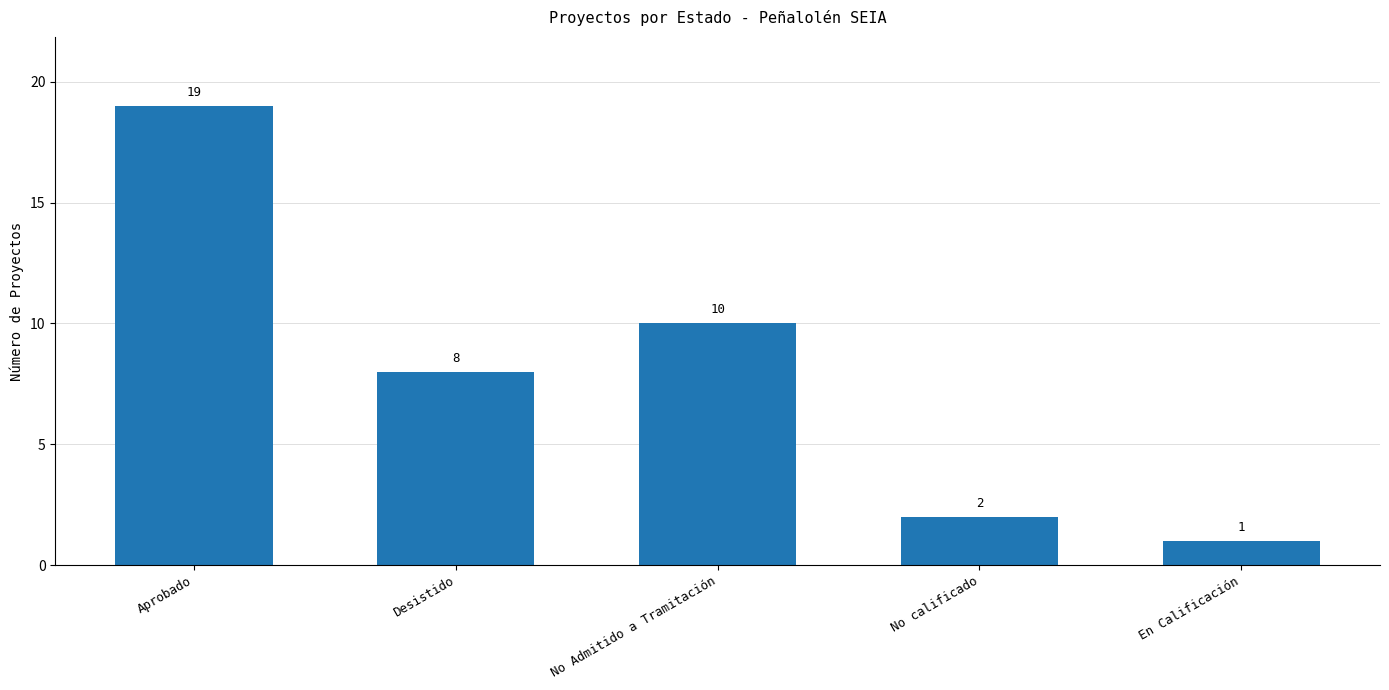

Reading left to right, extract all data points from this chart.

19	8	10	2	1